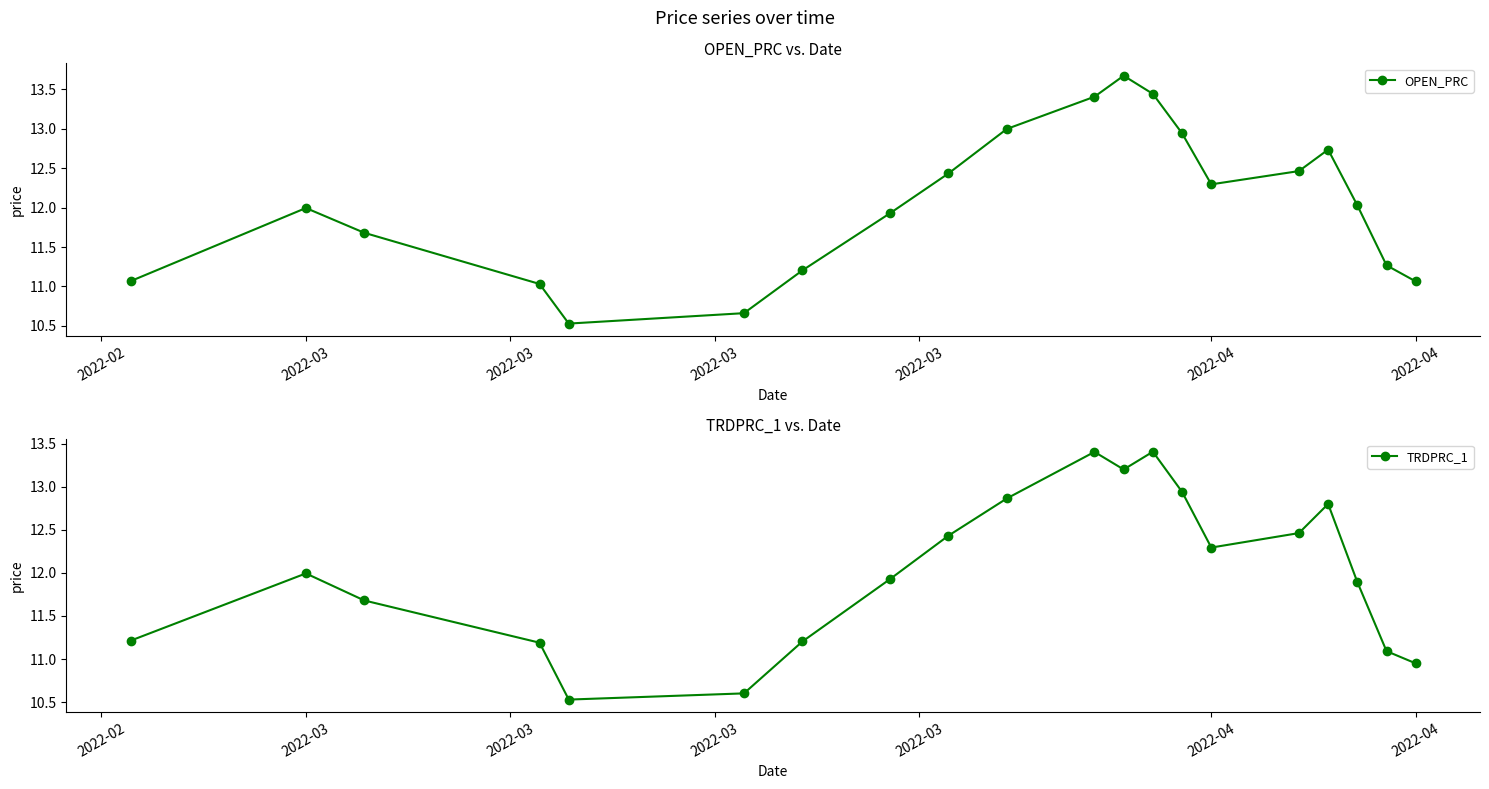

Does the chart have visible grid lines?

No